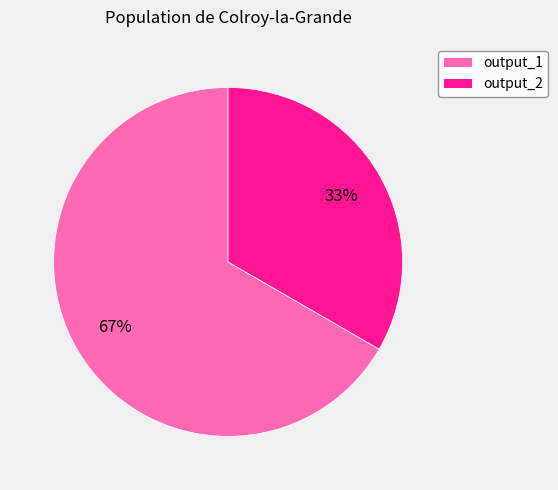

What is the largest slice in the pie chart?

output_1